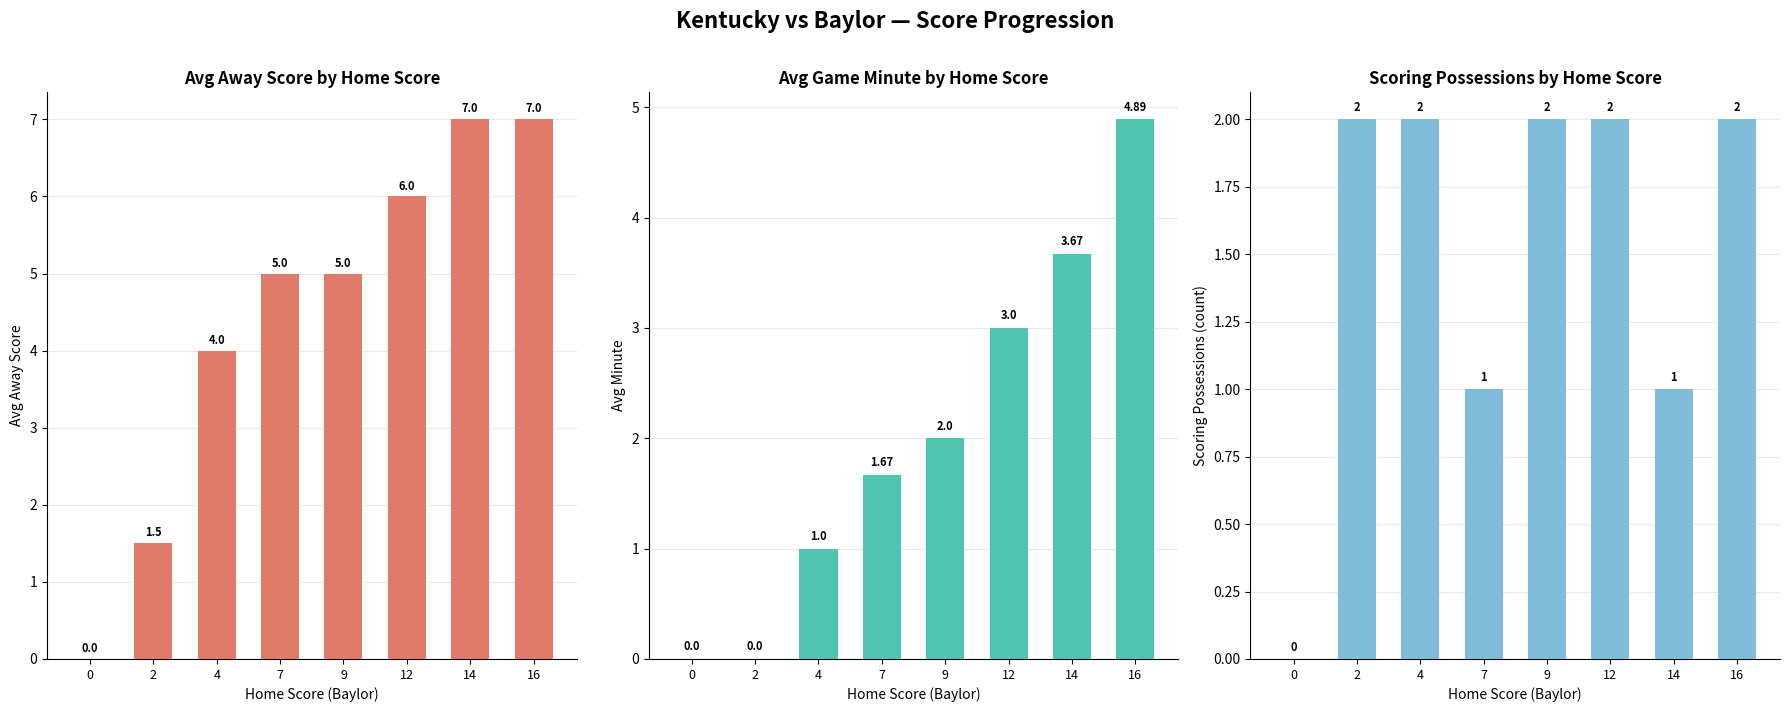

What is the sum of all Scoring Possessions values?

12.0